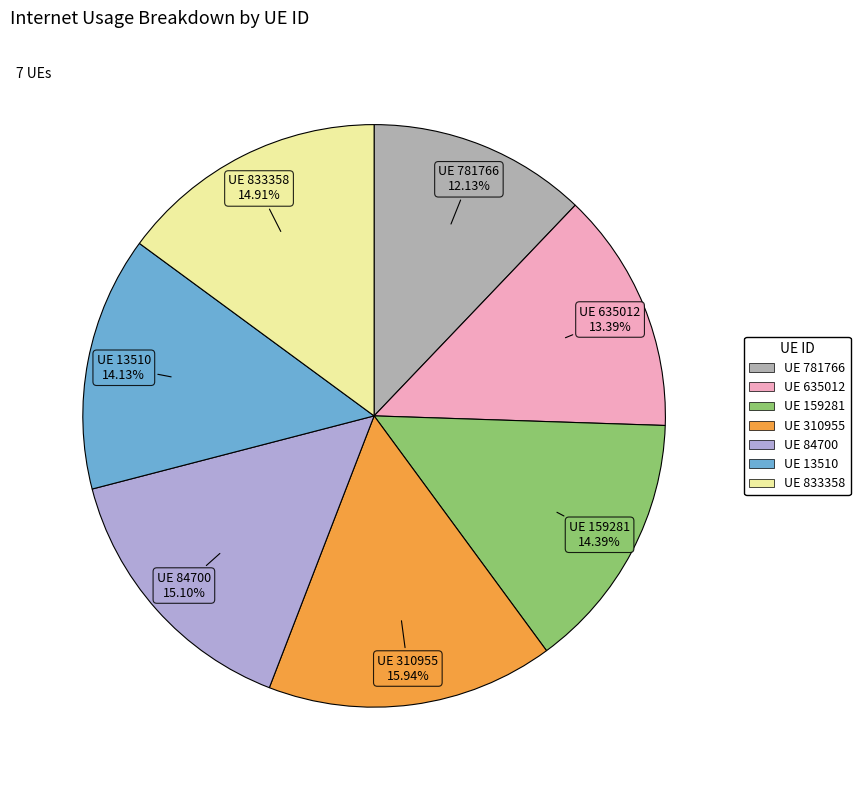

Does any single category account for the majority?

No